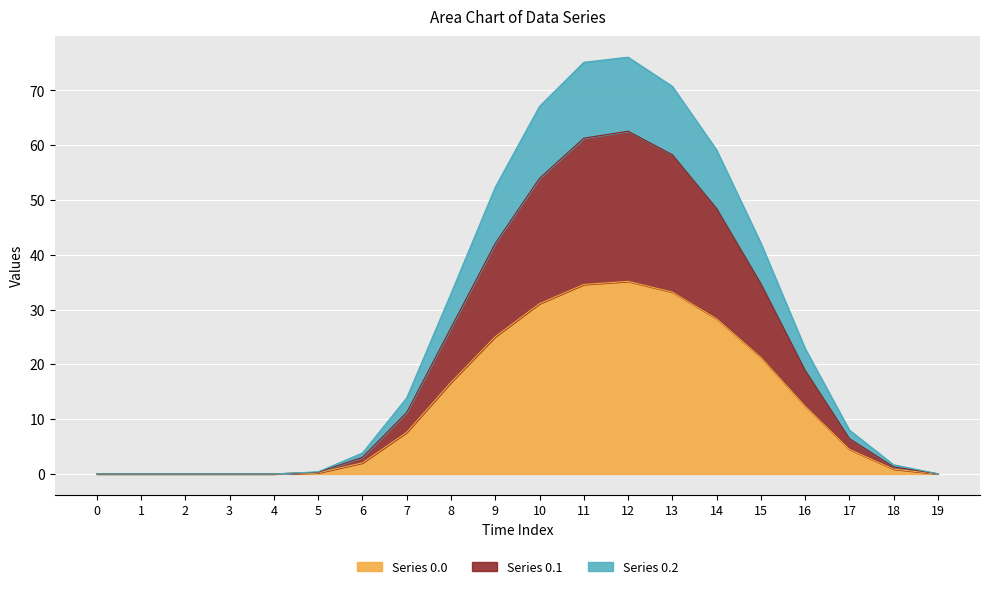

True or false: Series 0.0 has a value of 31.1 at 10.

True